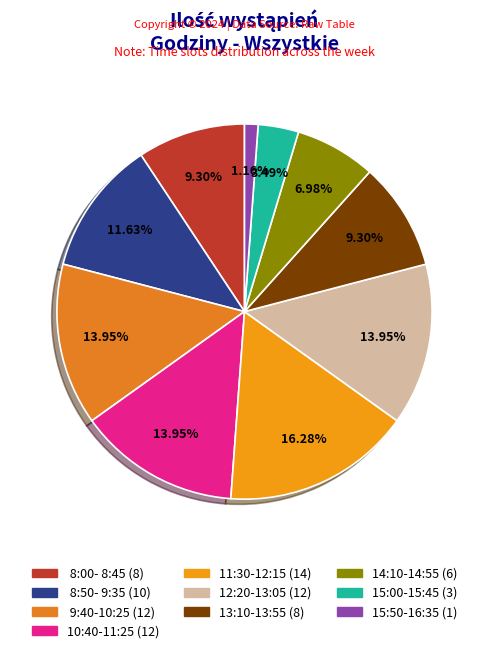

Rank the categories by value from lowest to highest.

15:50-16:35, 15:00-15:45, 14:10-14:55,  8:00- 8:45, 13:10-13:55,  8:50- 9:35,  9:40-10:25, 10:40-11:25, 12:20-13:05, 11:30-12:15